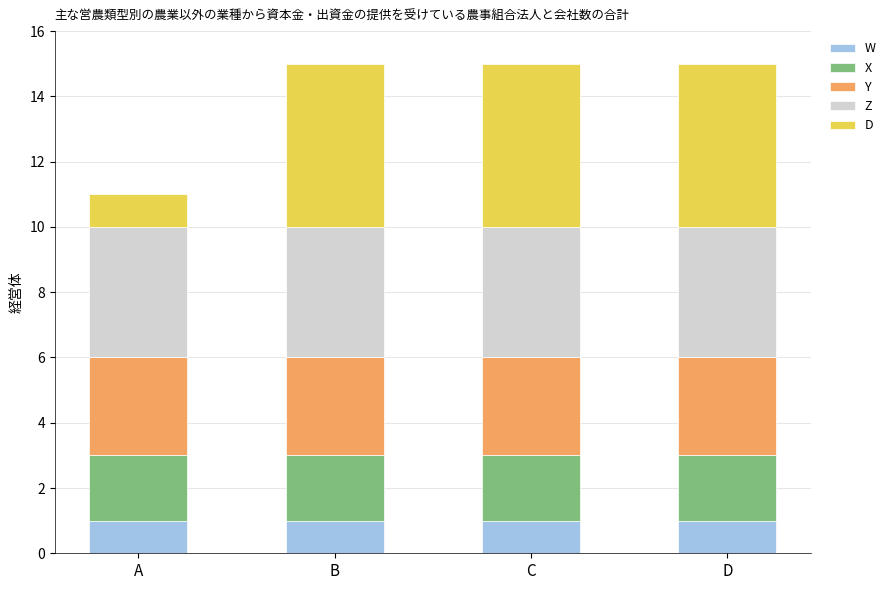

What is the total value across all series at C?

15